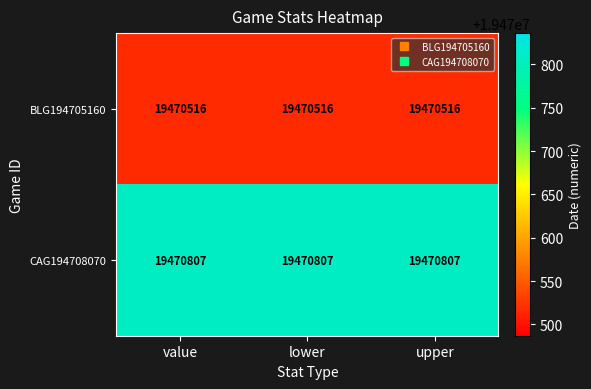

Rank the series by their average value, from lowest to highest.

BLG194705160, CAG194708070